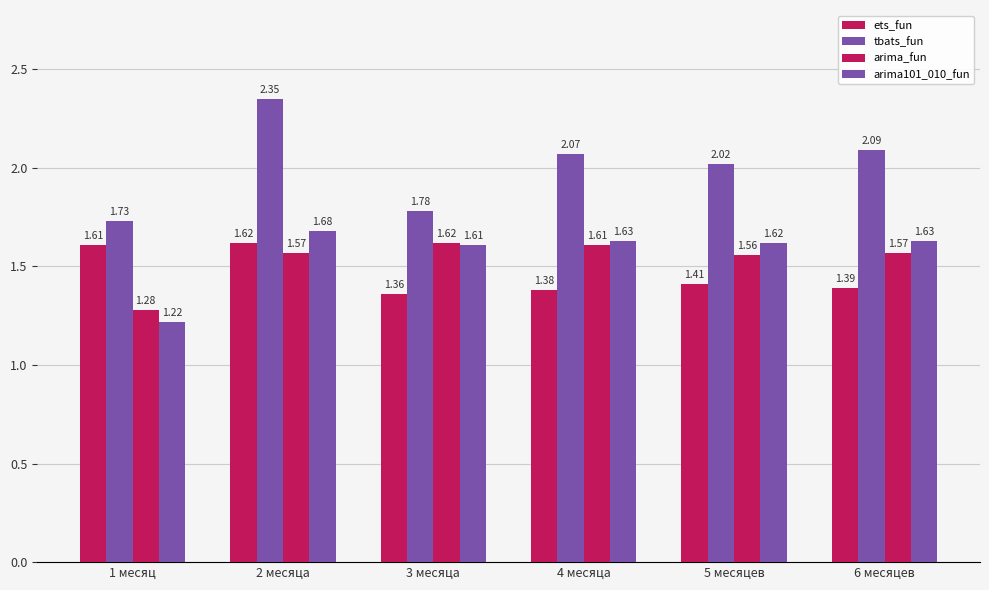

Which series has the largest total across all categories?

tbats_fun